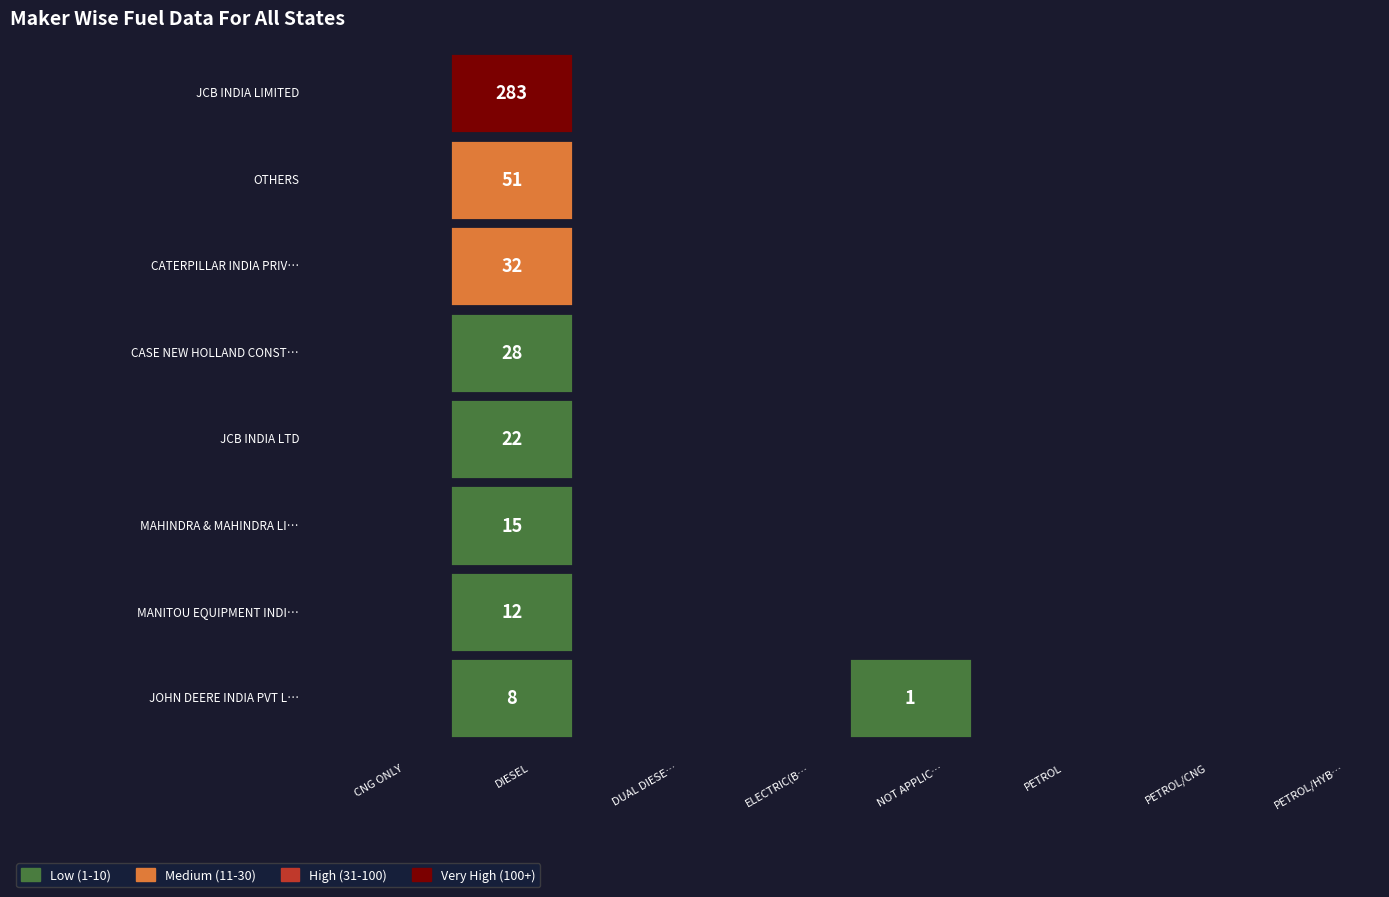

Which series has the largest total across all categories?

JCB INDIA LIMITED